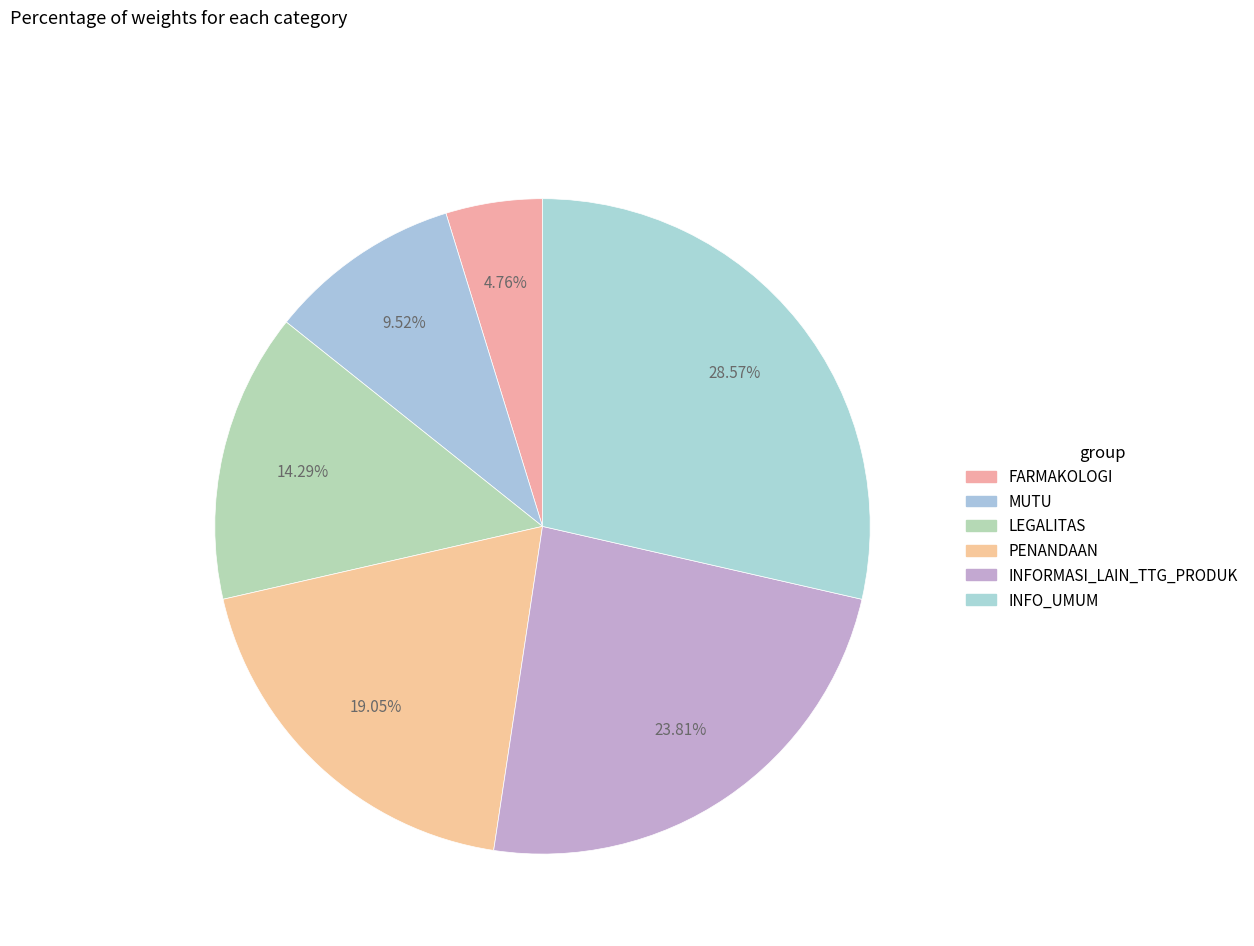

Count the number of slices in the pie.

6